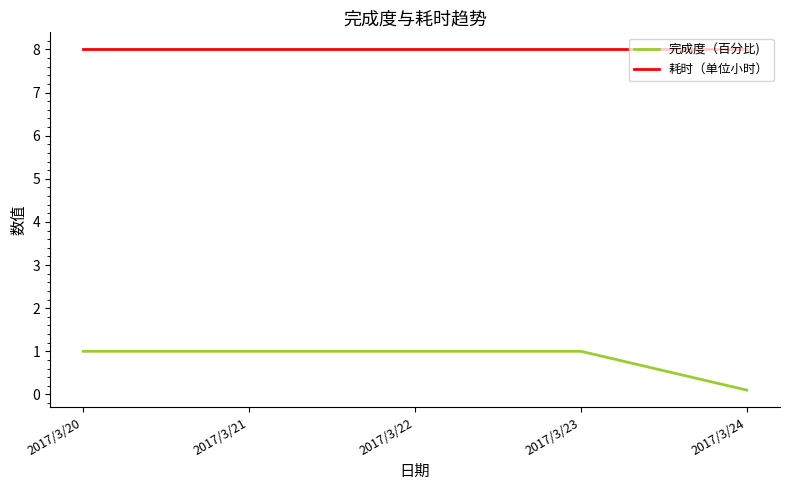

Is the value of 耗时（单位小时） at 2017/3/21 greater than the value of 完成度（百分比) at 2017/3/21?

Yes